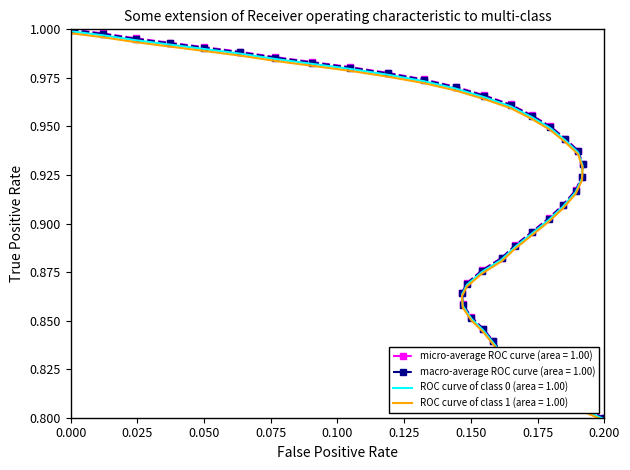

True or false: the data shows 0.4 at 22.

False